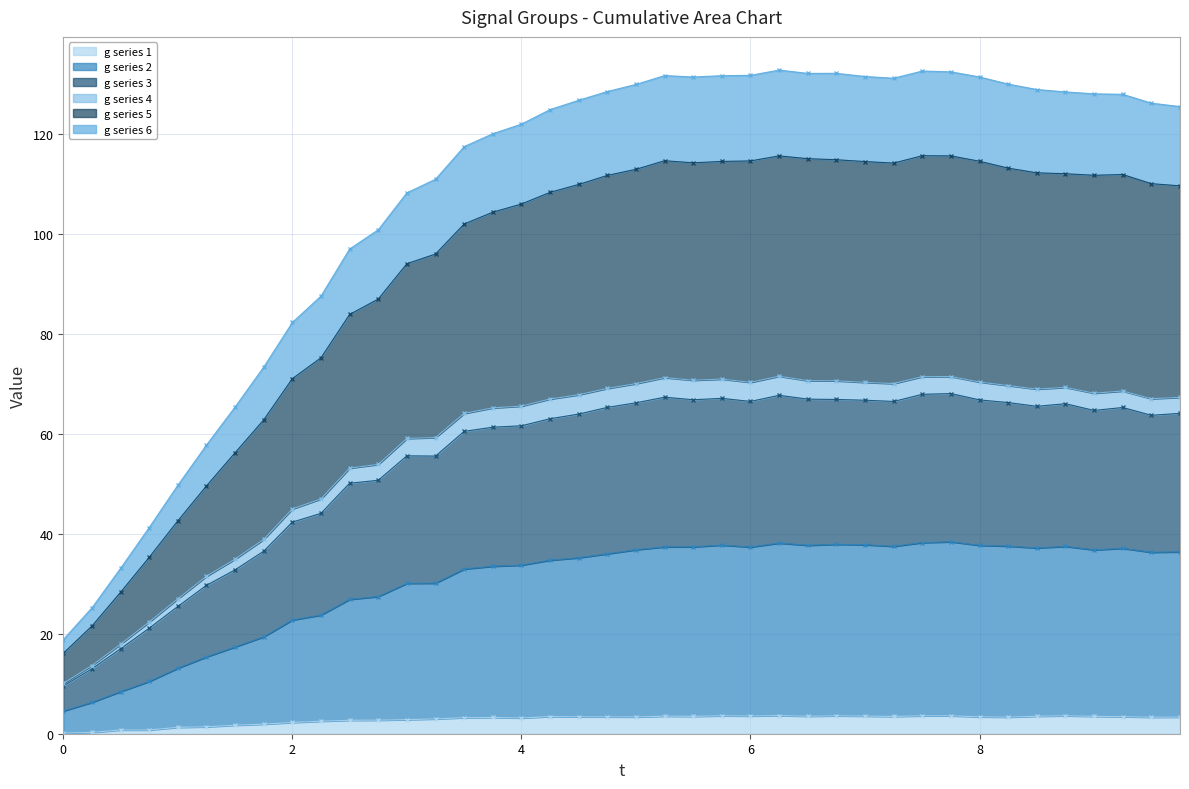

The g_col8 series shows 120.1 at 3.75. True or false?

True